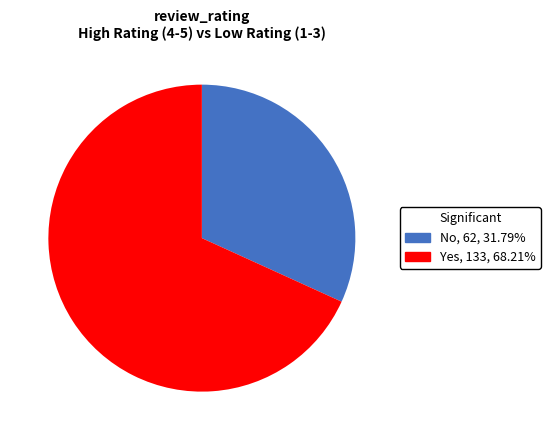

Is there any slice that represents more than half of the pie?

Yes